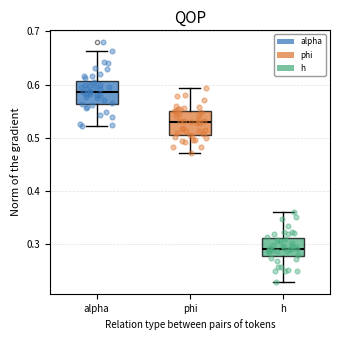

Which box's median line is the highest?

alpha